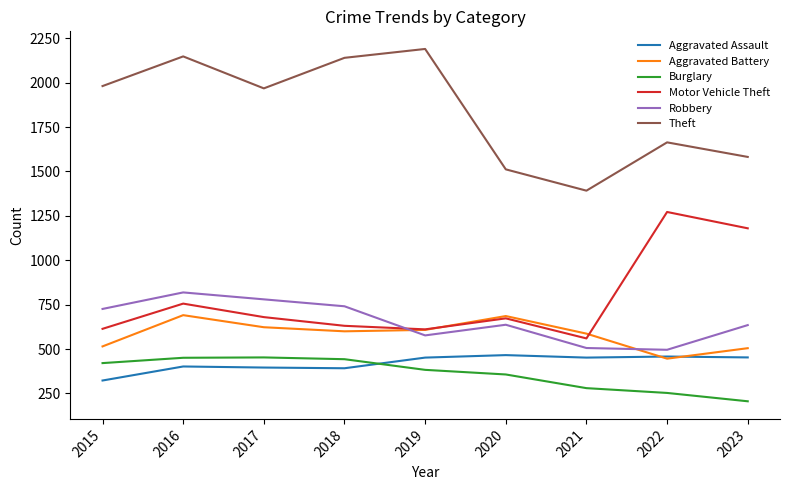

Count the number of data series in this chart.

6